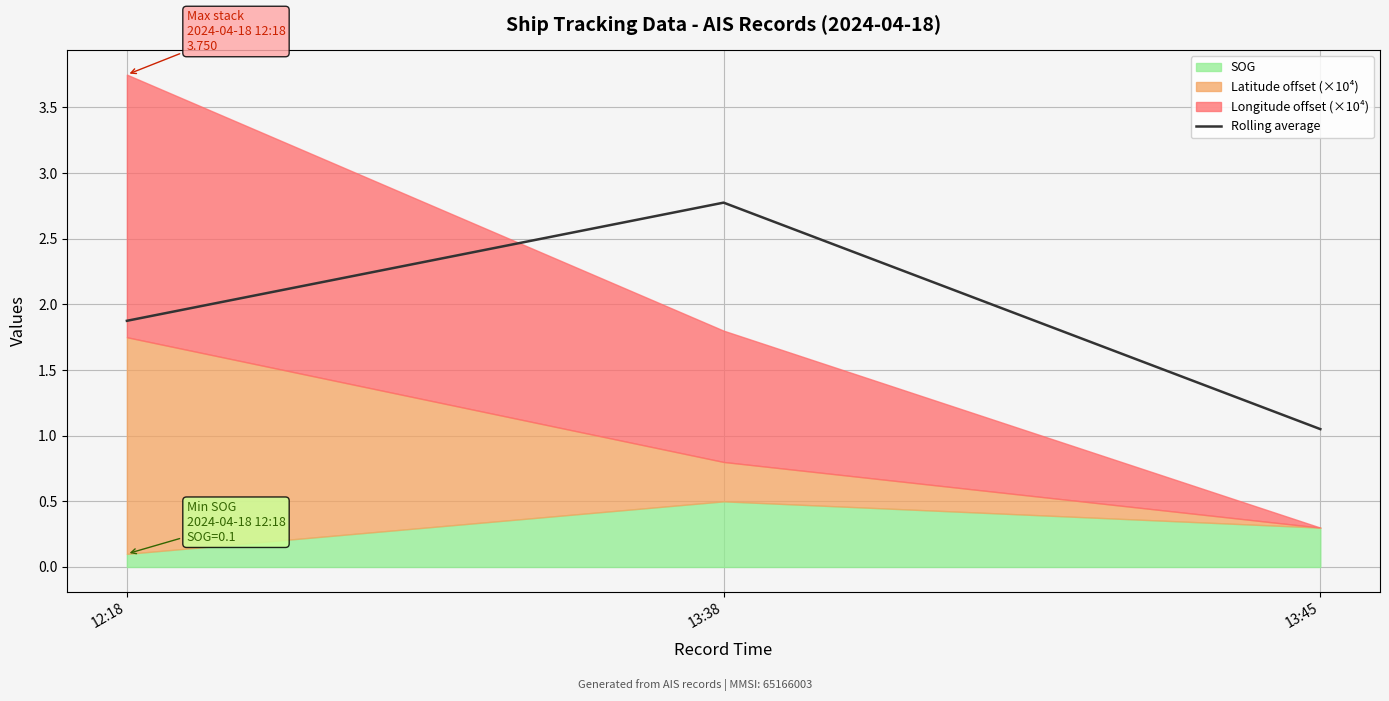

What is the value of the 1st point from the left?

1.9